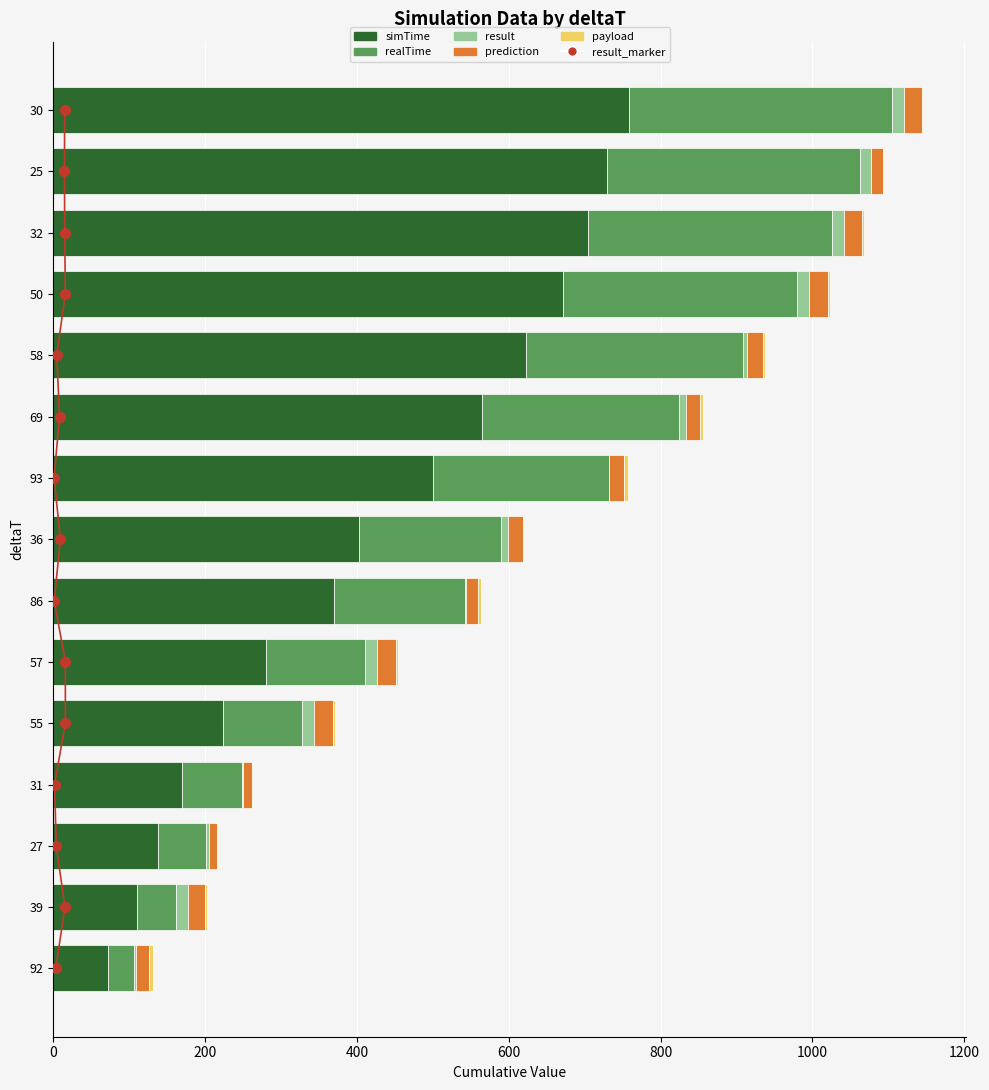

Which series contains the lowest Y value?

result_marker